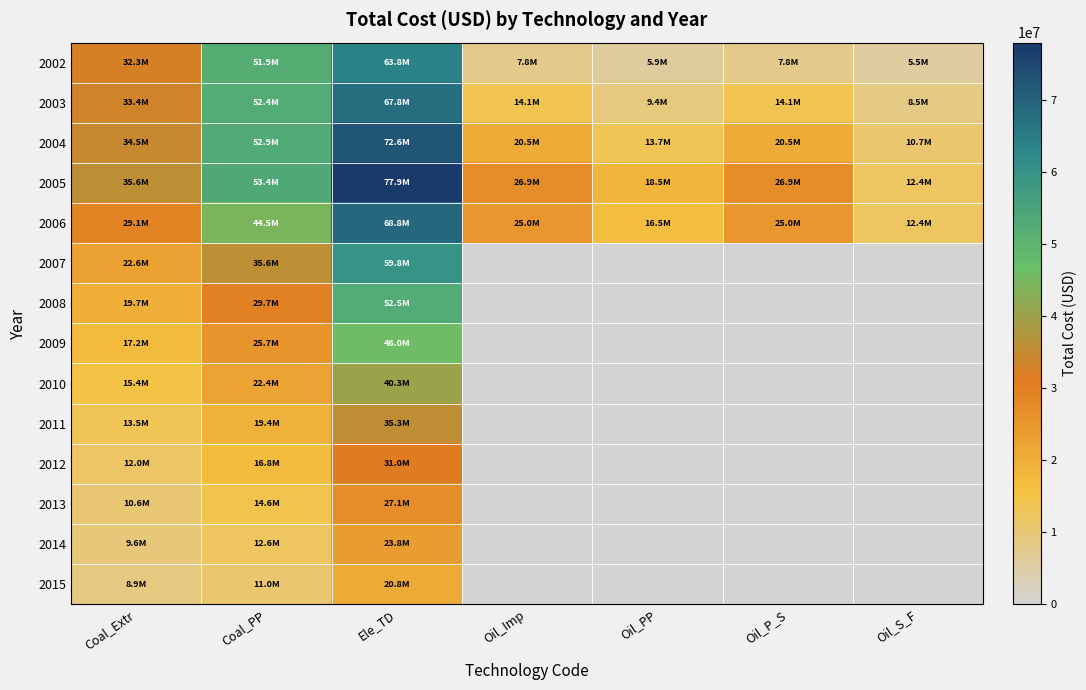

How many categories are shown in the chart?

7